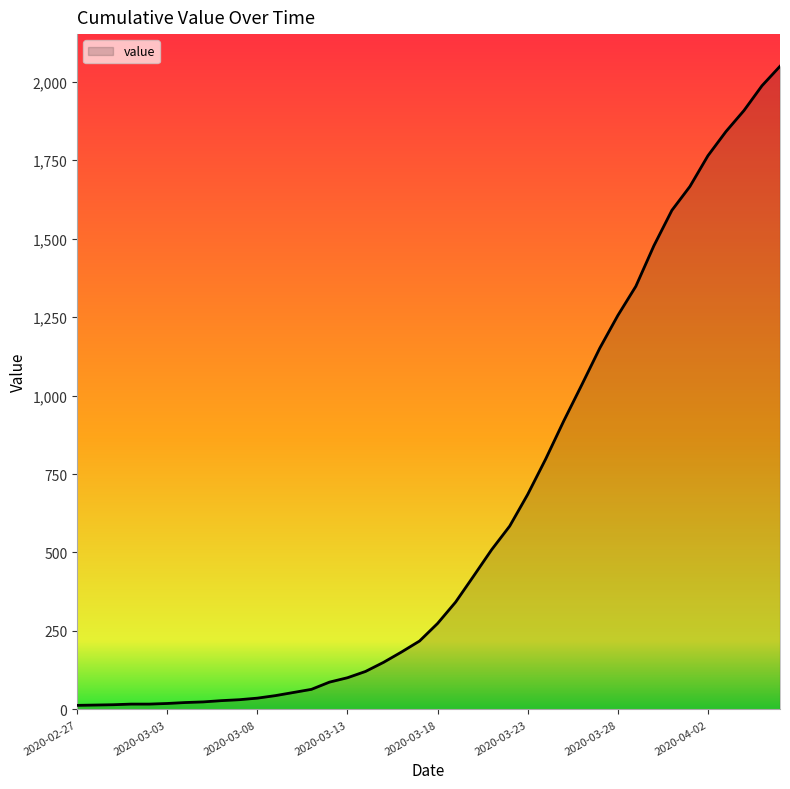

What is the difference between the maximum and minimum values?

2036